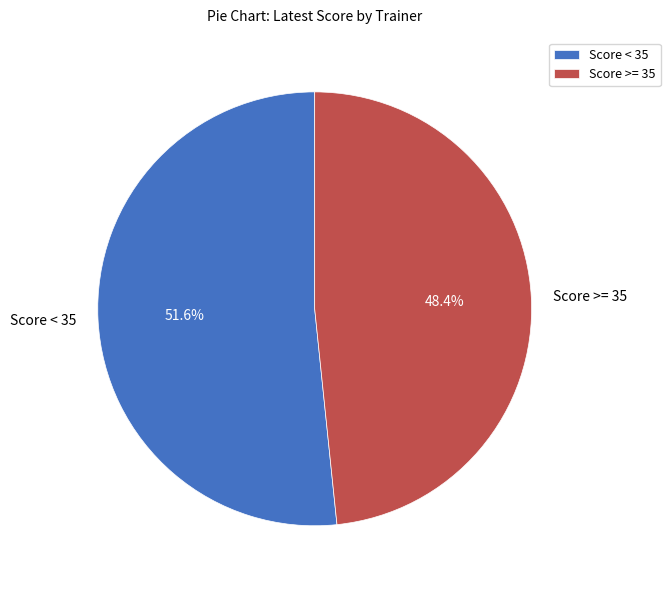

Does any single category account for the majority?

Yes